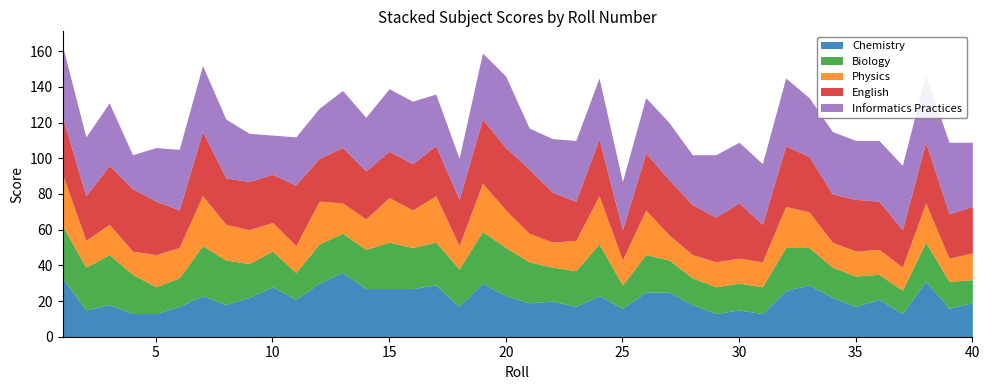

What is the highest value of the English series?

36